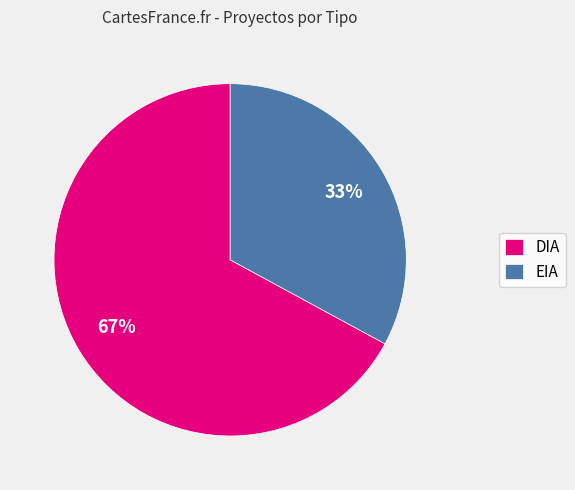

Is the sum of EIA and DIA greater than half?

Yes